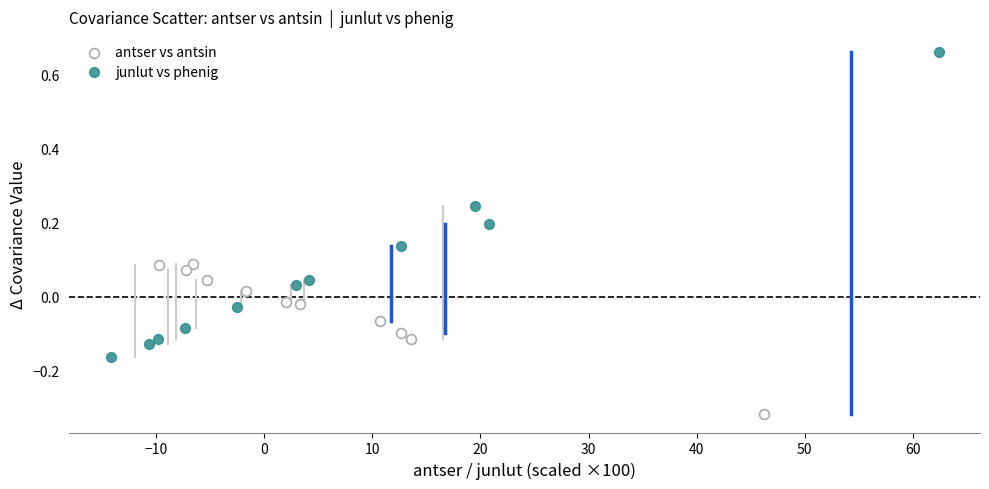

Which series contains the highest Y value?

junlut vs phenig